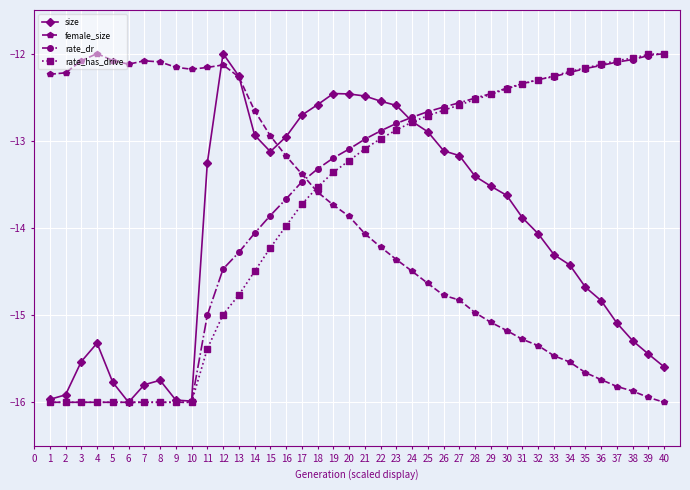

True or false: female_size has more than 1 interior local peaks.

True